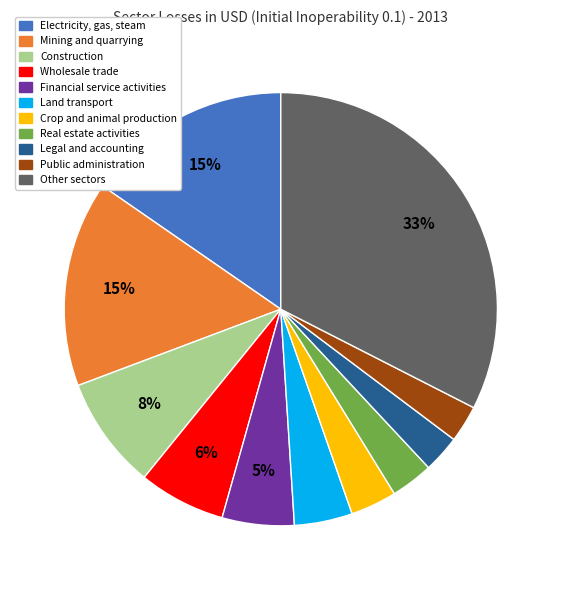

To the nearest percent, what is the difference between the Land transport and Construction slice percentages?

4%